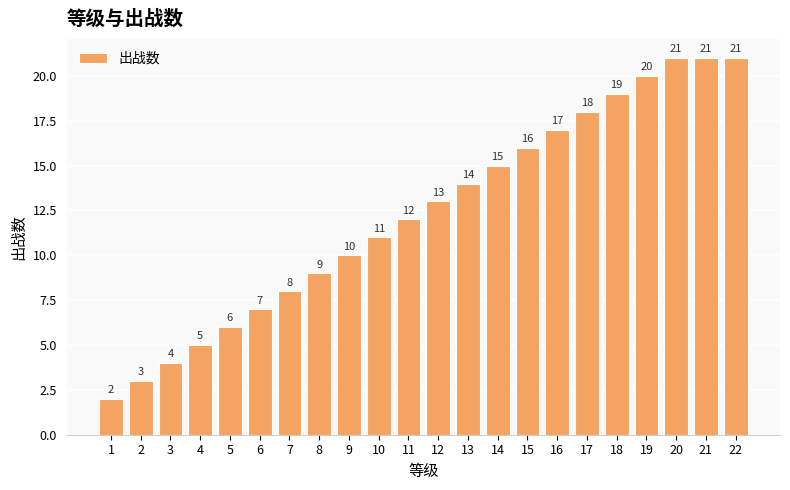

Between 14 and 8, which is larger?

14